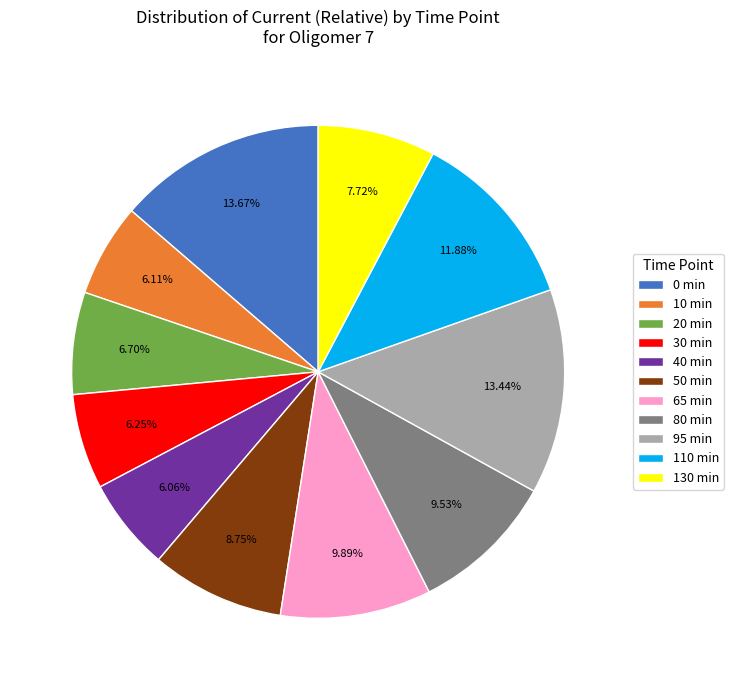

Count the number of slices in the pie.

11